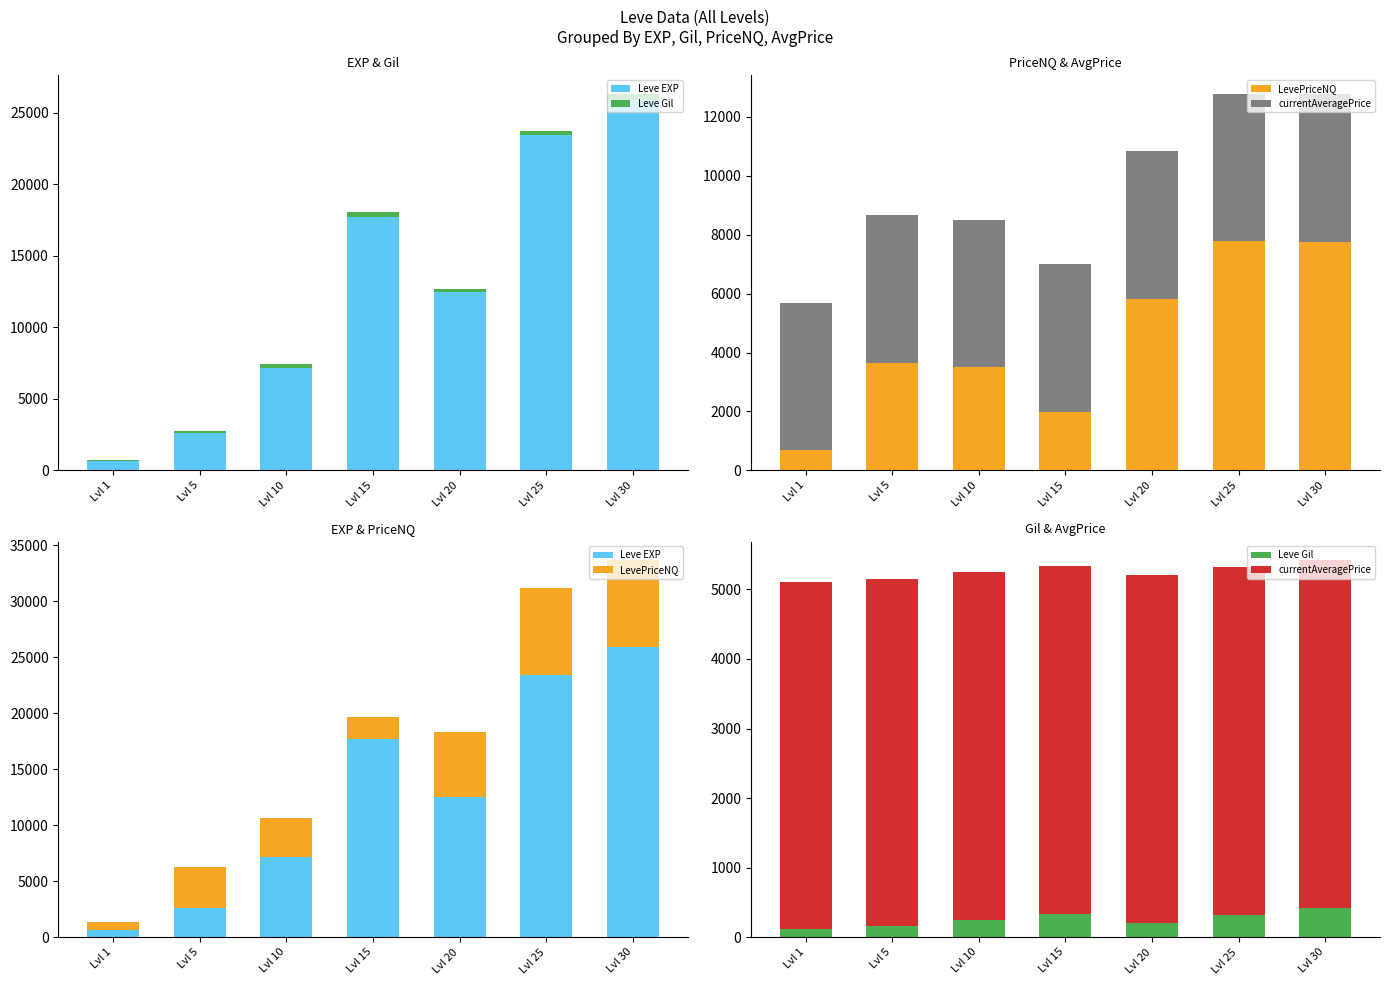

Which series changed the most between Lvl 1 and Lvl 5?

LevePriceNQ